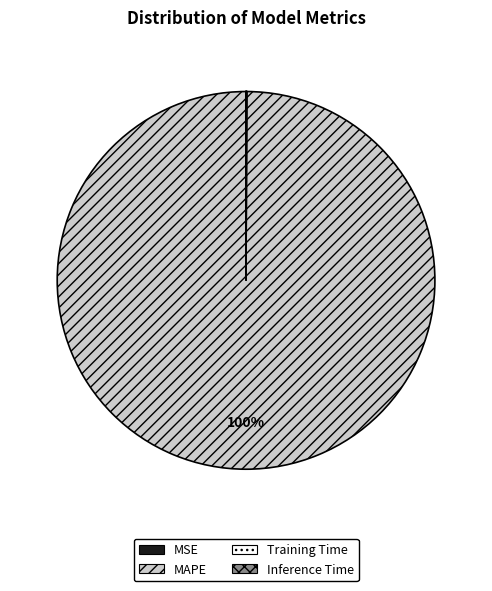

True or false: MAPE accounts for 91% of the total.

False